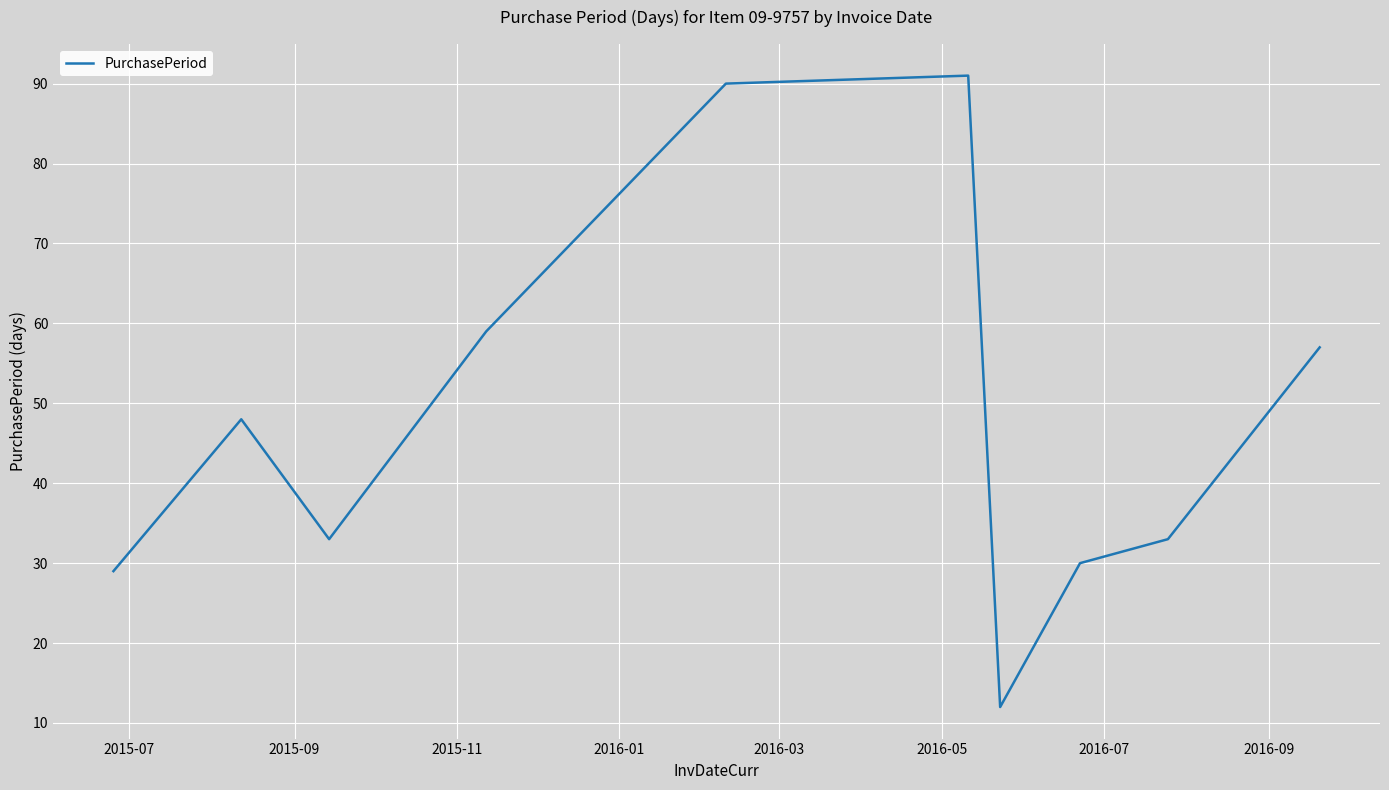

What is the smallest value displayed?

12